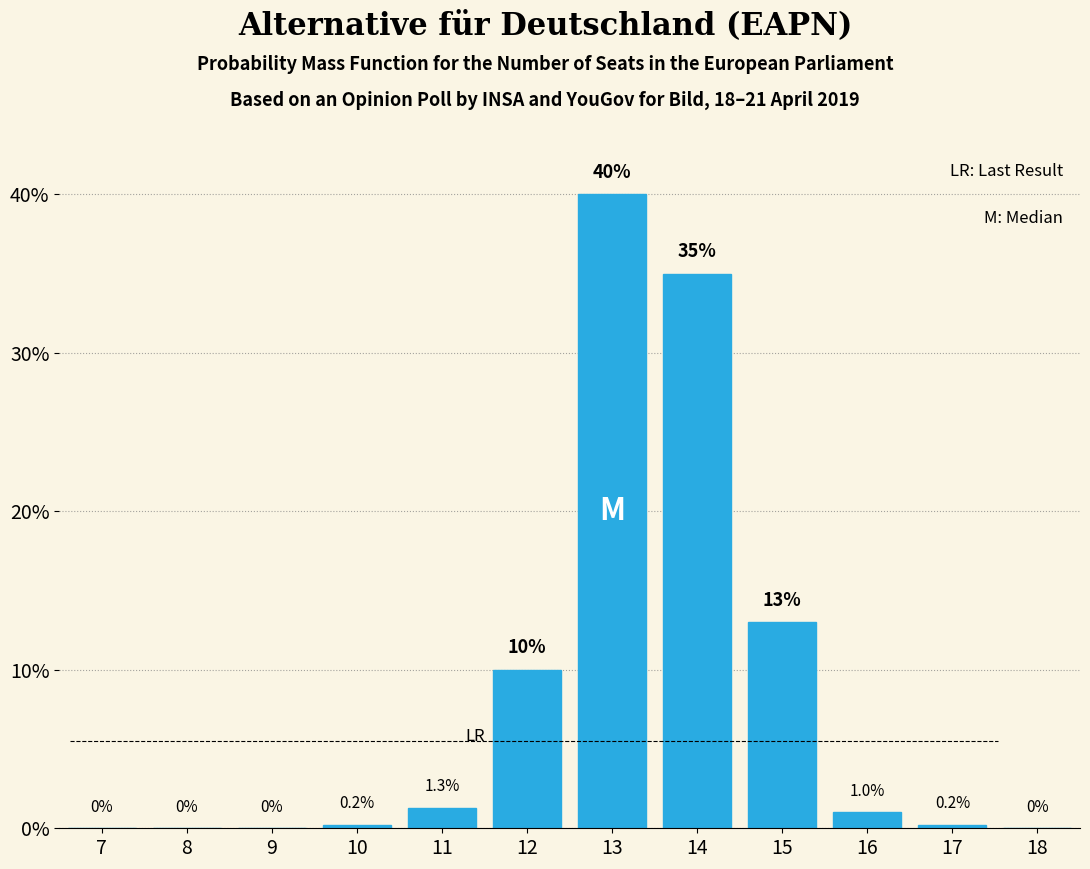

Reading left to right, what are all the values shown in this chart?

7=0.0	8=0.0	9=0.0	10=0.2	11=1.3	12=10.0	13=40.0	14=35.0	15=13.0	16=1.0	17=0.2	18=0.0